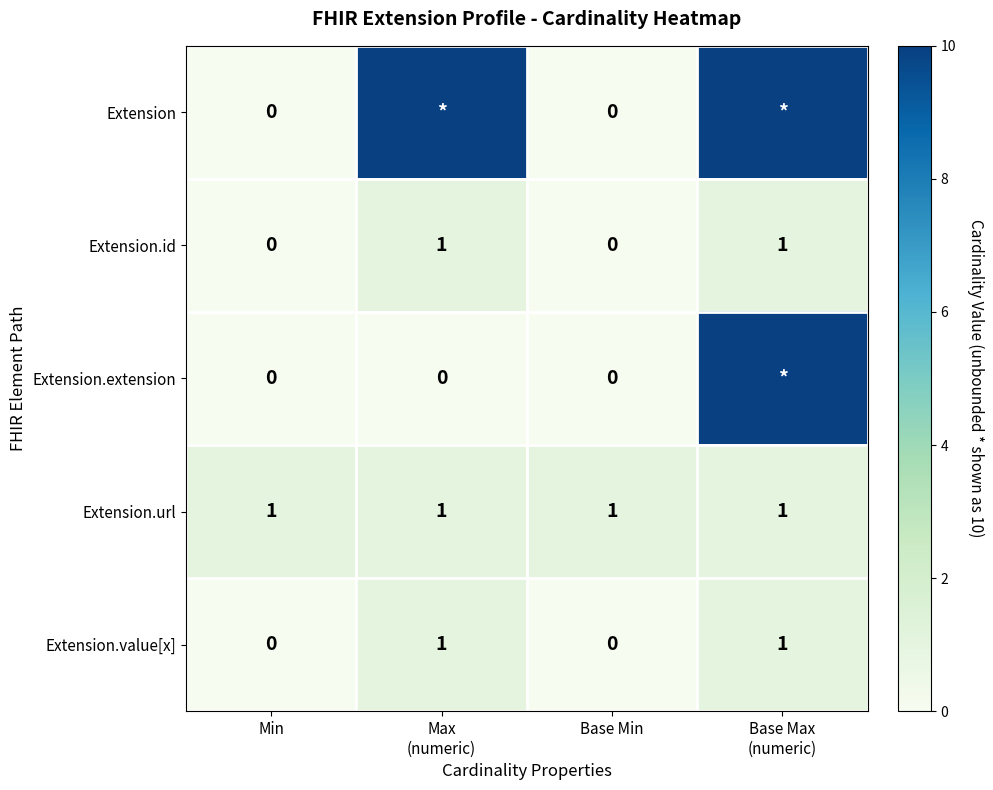

How many values in the Extension.id series are below 1?

2